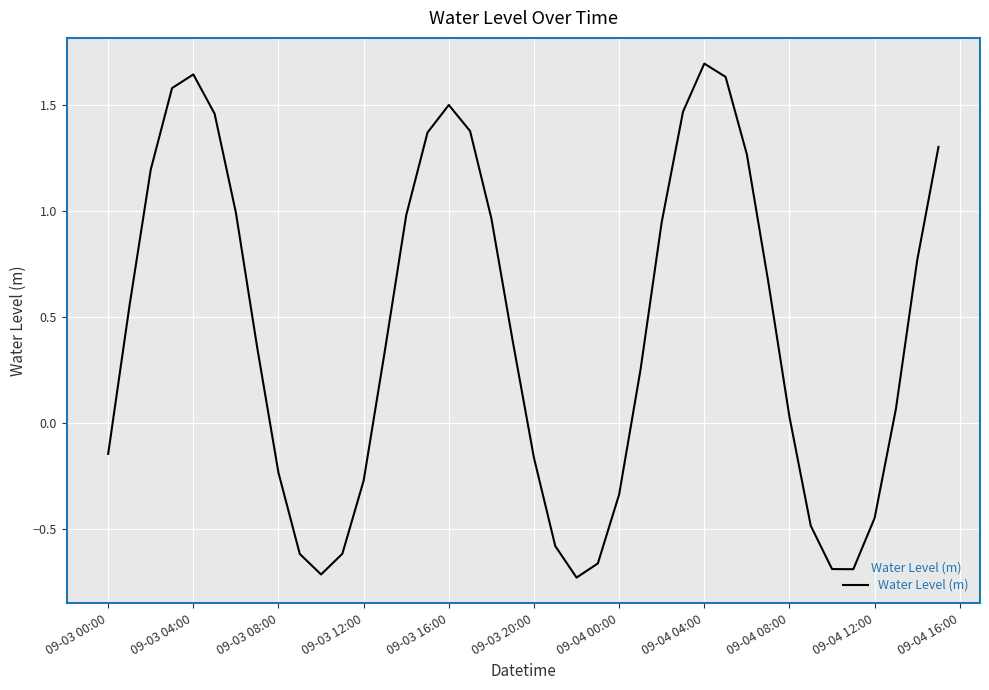

Does the chart display data point markers on the line(s)?

No